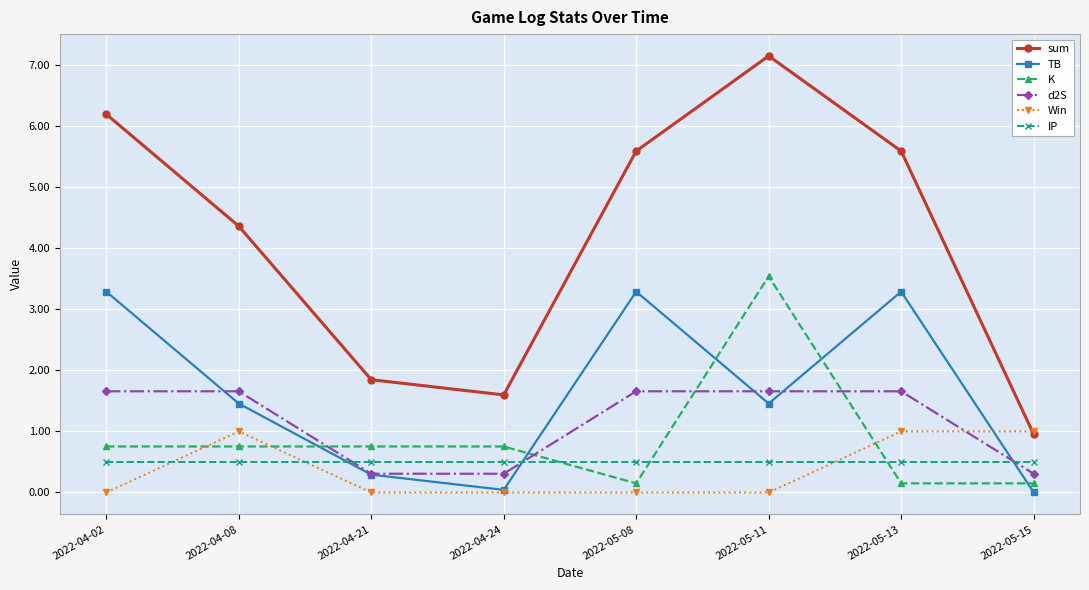

Which series has the largest total across all categories?

sum